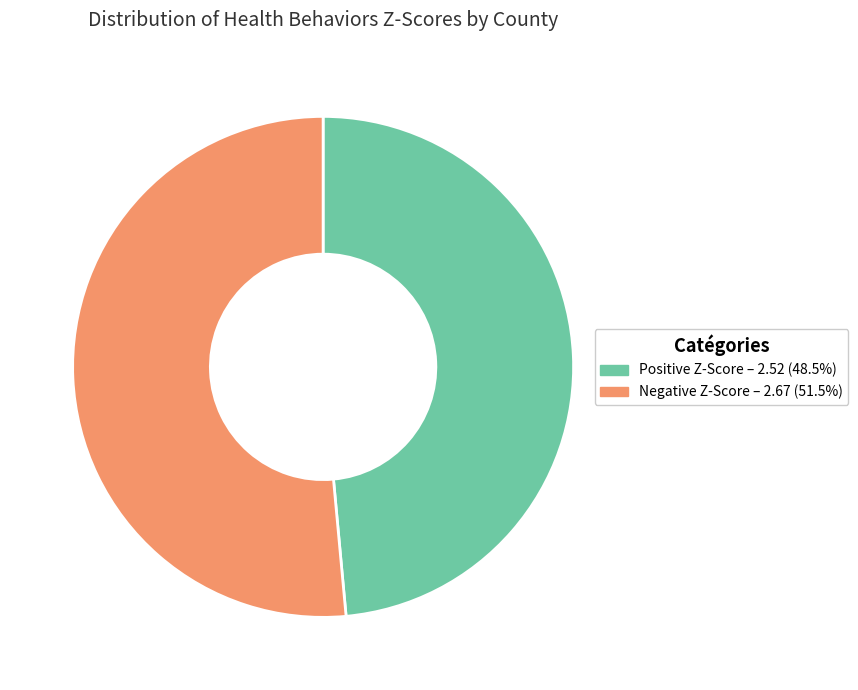

Is there a majority slice in this chart?

Yes